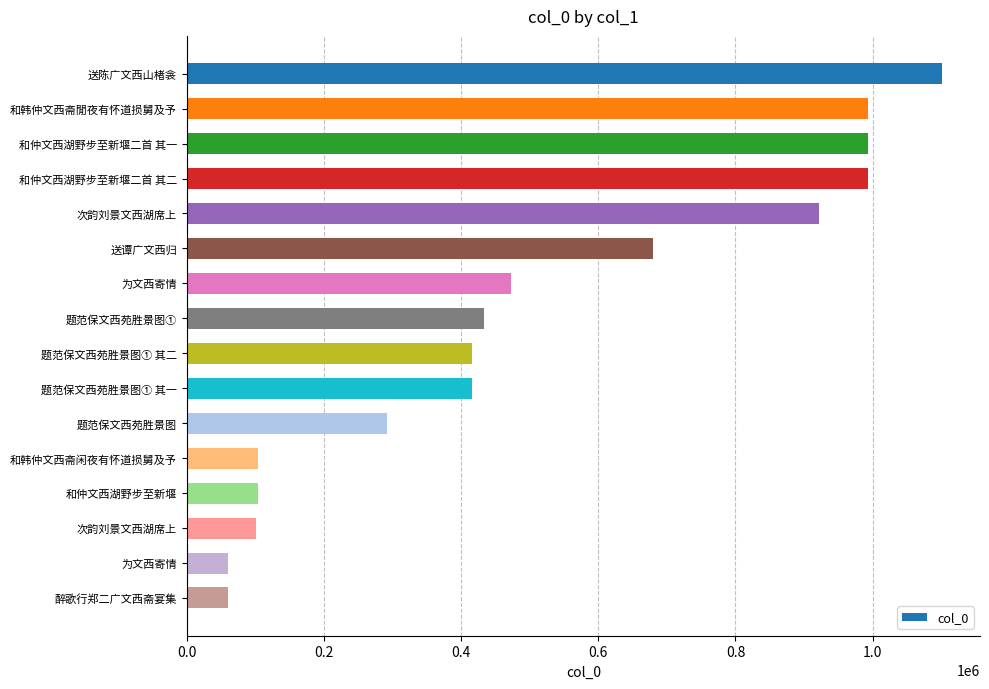

Count the number of data series in this chart.

1